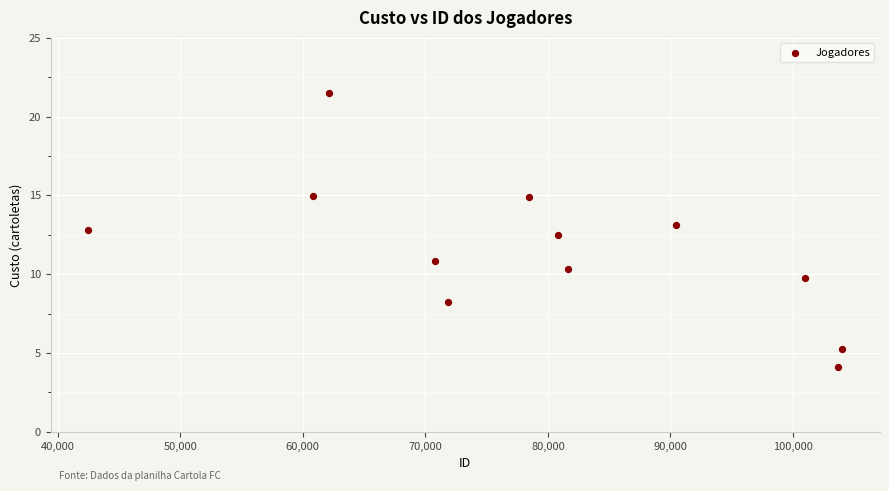

What is the range of X values (max minus min)?

61526.0